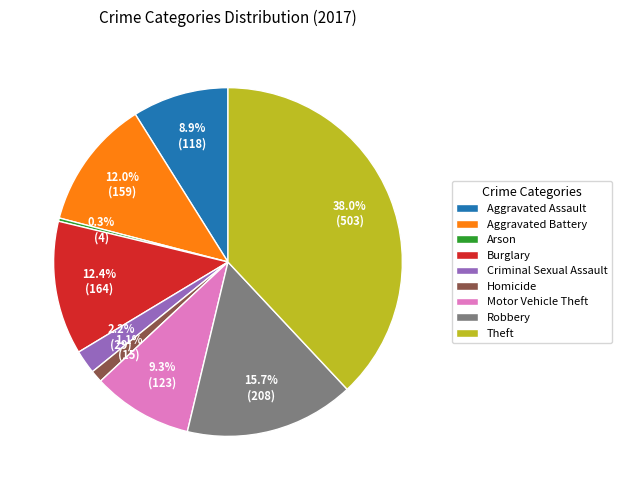

What is the smallest slice in the pie chart?

Arson